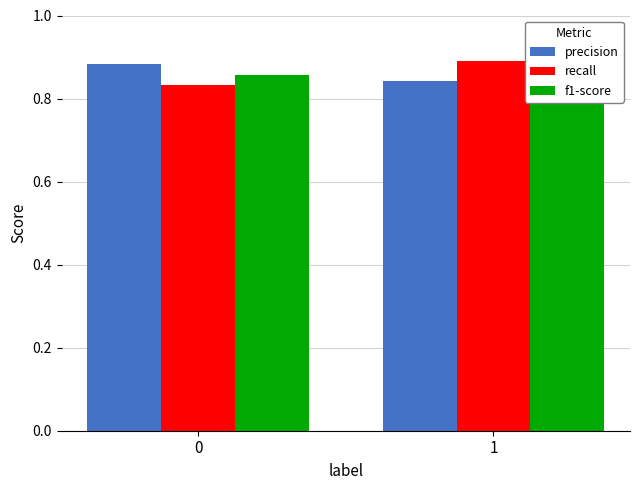

At 0, list the series in order from largest to smallest.

precision, f1-score, recall